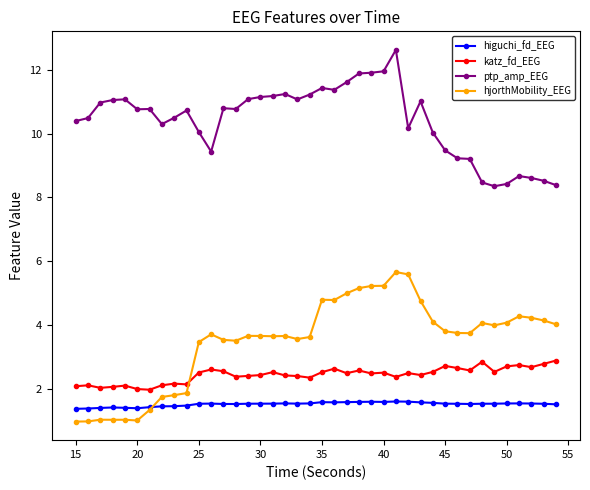

How many values in the hjorthMobility_EEG series exceed 3?

30